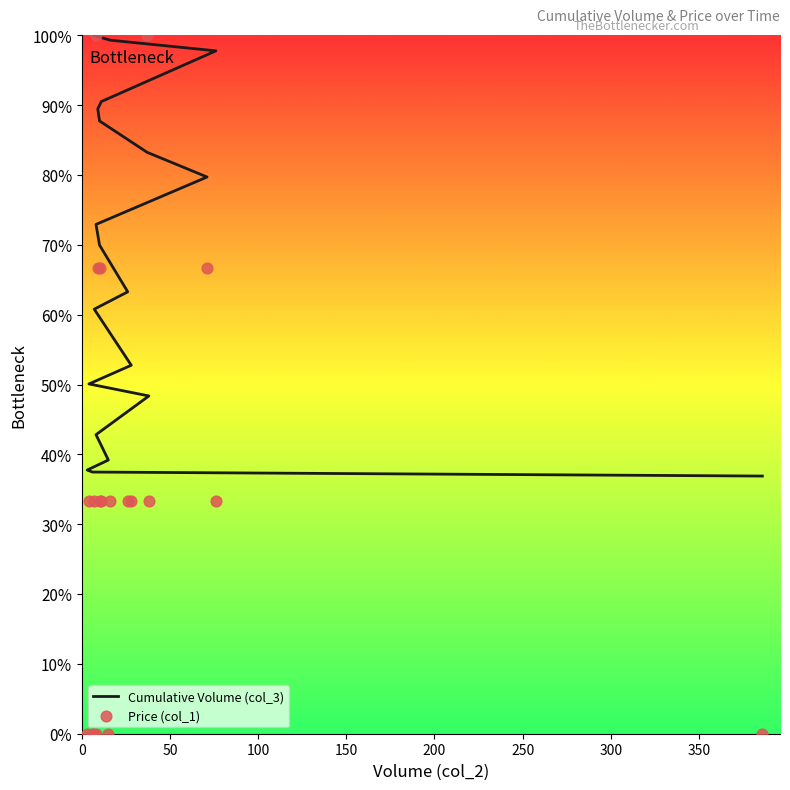

What are all the series names shown in the legend?

Cumulative Volume (col_3), Price (col_1)